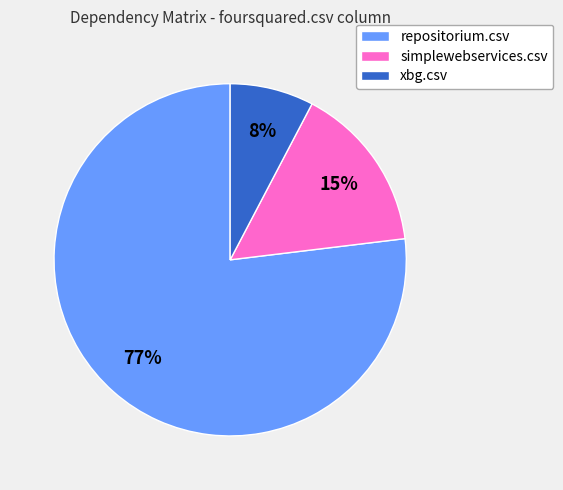

To the nearest percent, what is the average slice percentage?

33%